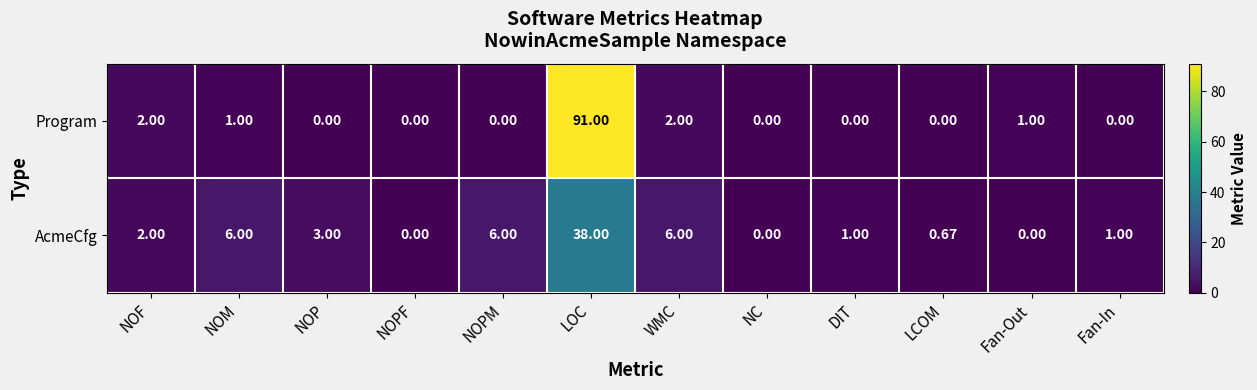

Count the number of data series in this chart.

2